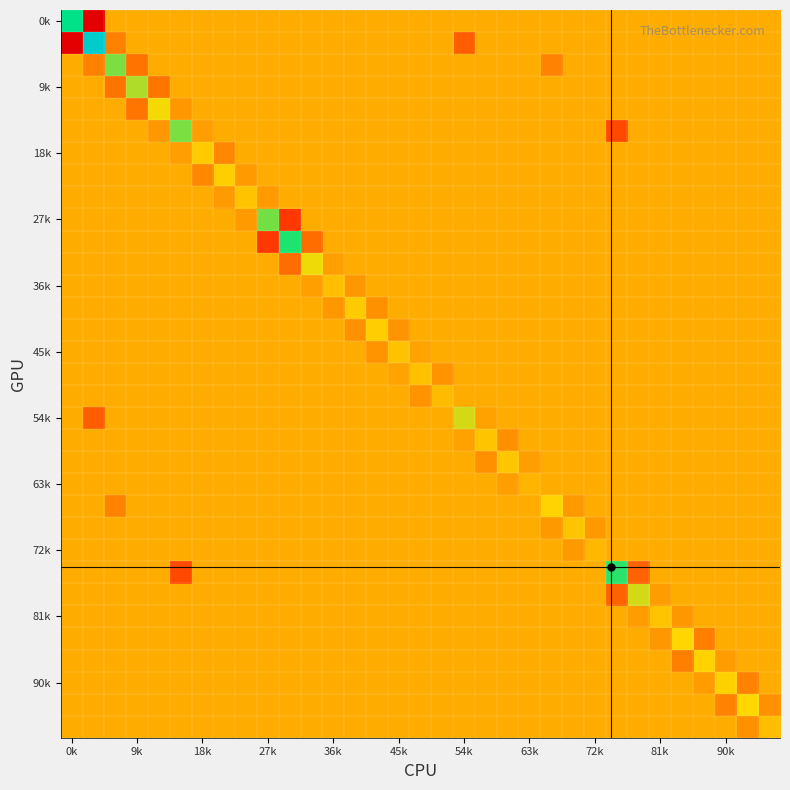

What is the smallest value displayed?

-27668.8